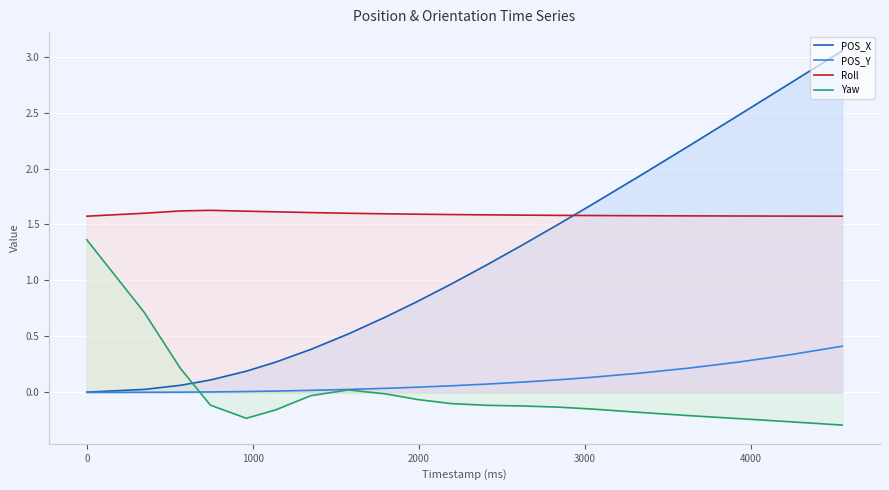

Rank the series by their maximum value, from lowest to highest.

POS_Y, Yaw, Roll, POS_X